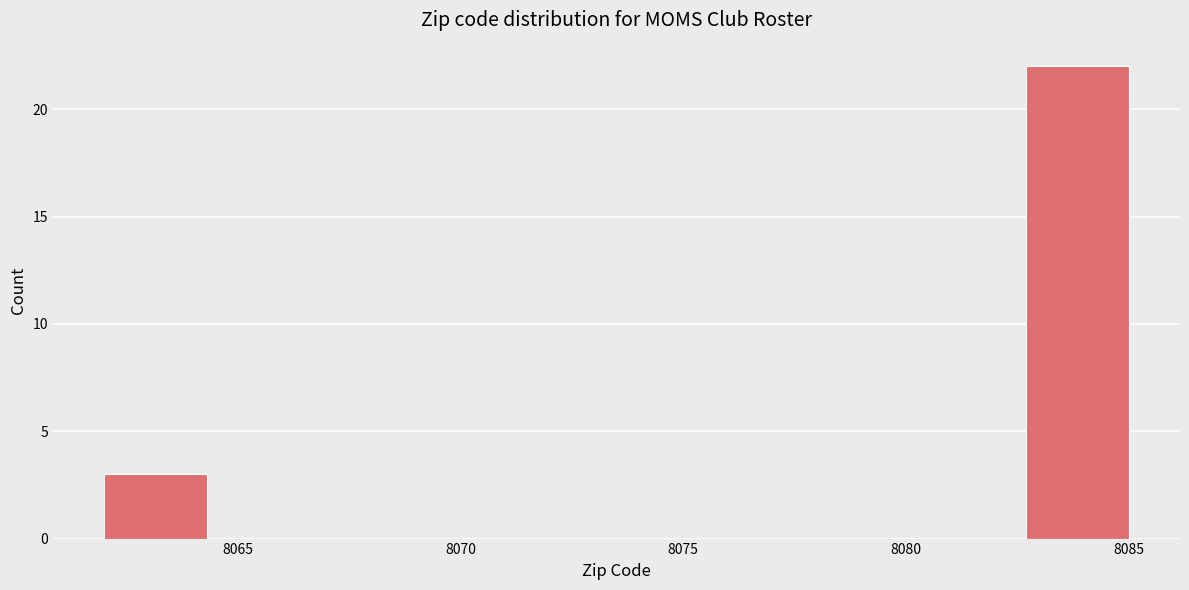

Which range on the x-axis has the tallest bar?

8082.7 to 8085.0